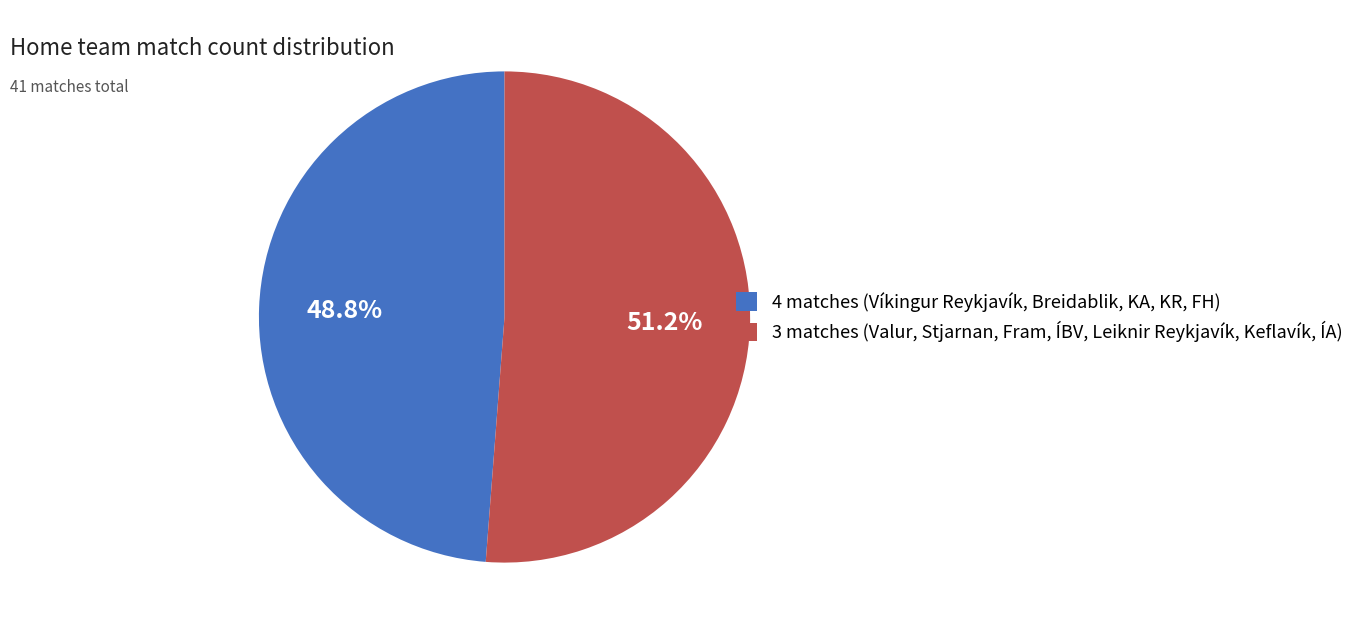

Count the number of slices in the pie.

2